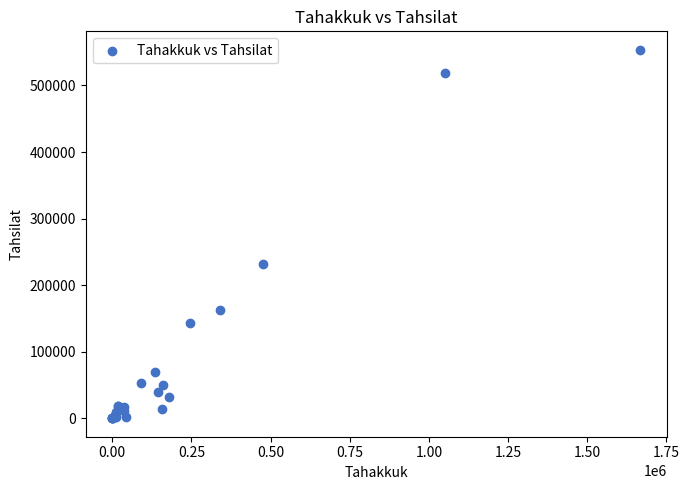

What Y value in the scatter plot is closest to 276845?

232520